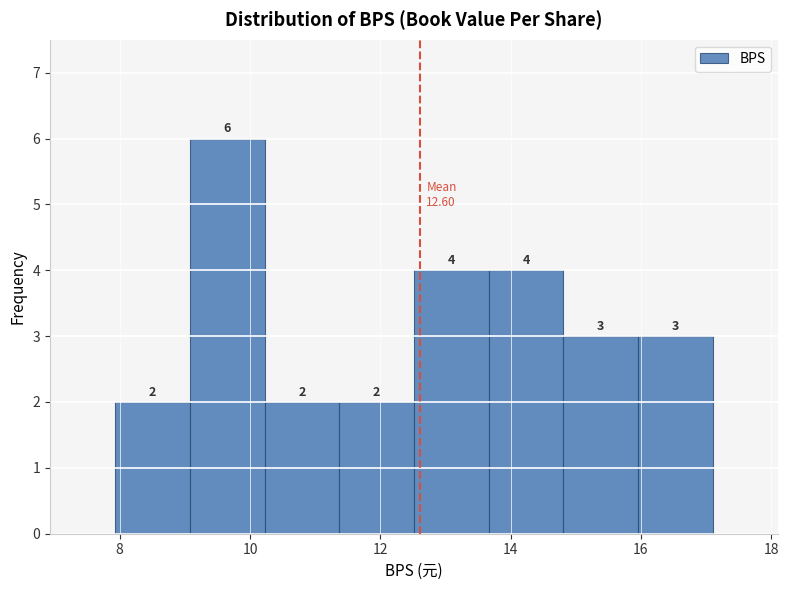

Reading left to right, transcribe this chart: for each bar, give the range it covers on the x-axis and its height. The bar edges are not printed on the chart, so give them approximately, as read against the axis.

8.0 to 9.0: 2
9.0 to 10.2: 6
10.2 to 11.4: 2
11.4 to 12.6: 2
12.6 to 13.6: 4
13.6 to 14.8: 4
14.8 to 16.0: 3
16.0 to 17.2: 3